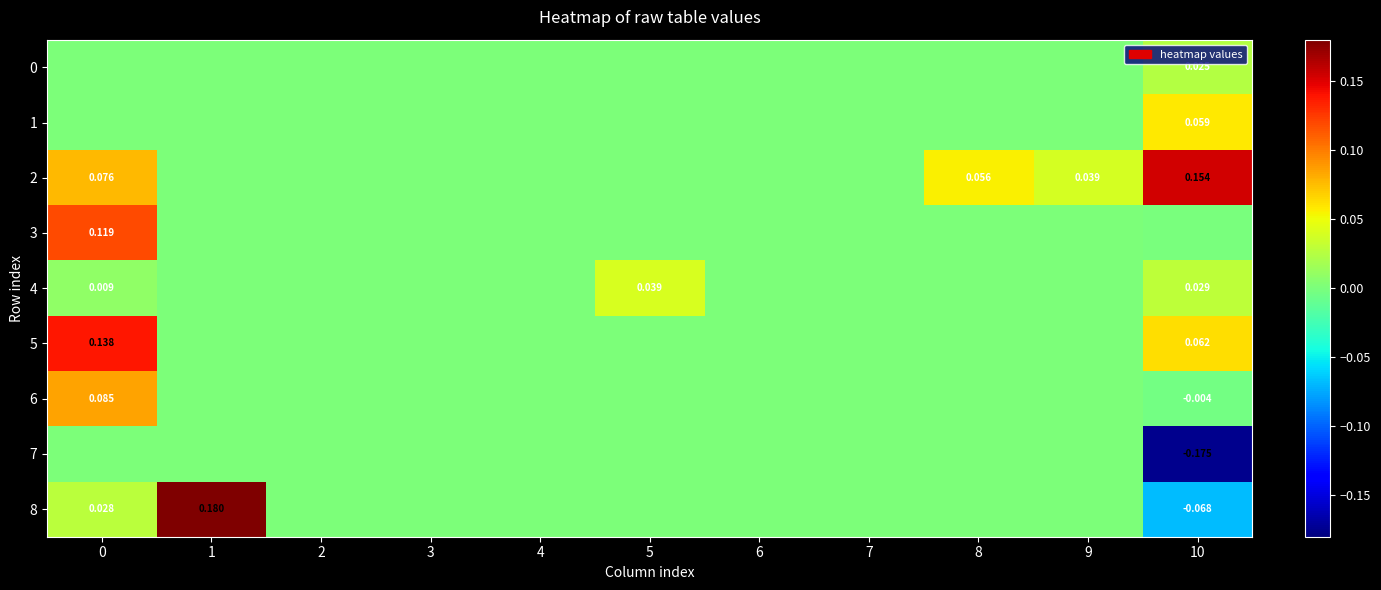

How many categories are shown in the chart?

11